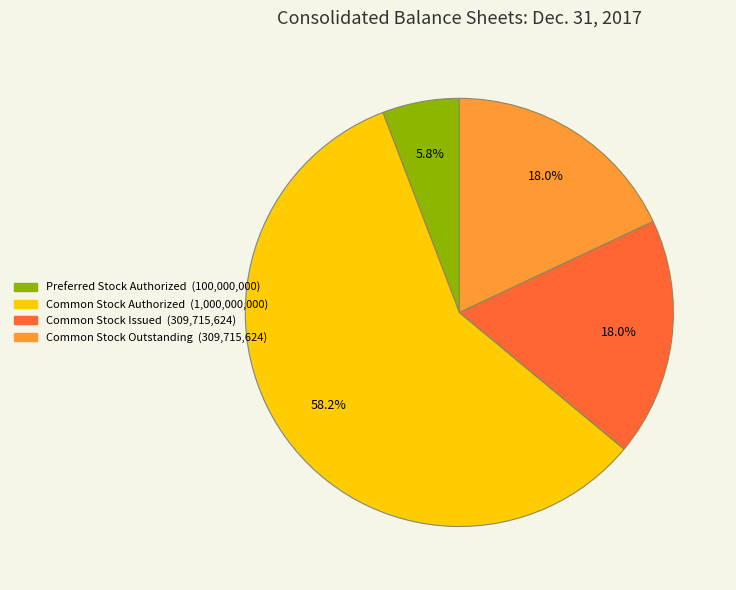

Is there a majority slice in this chart?

Yes